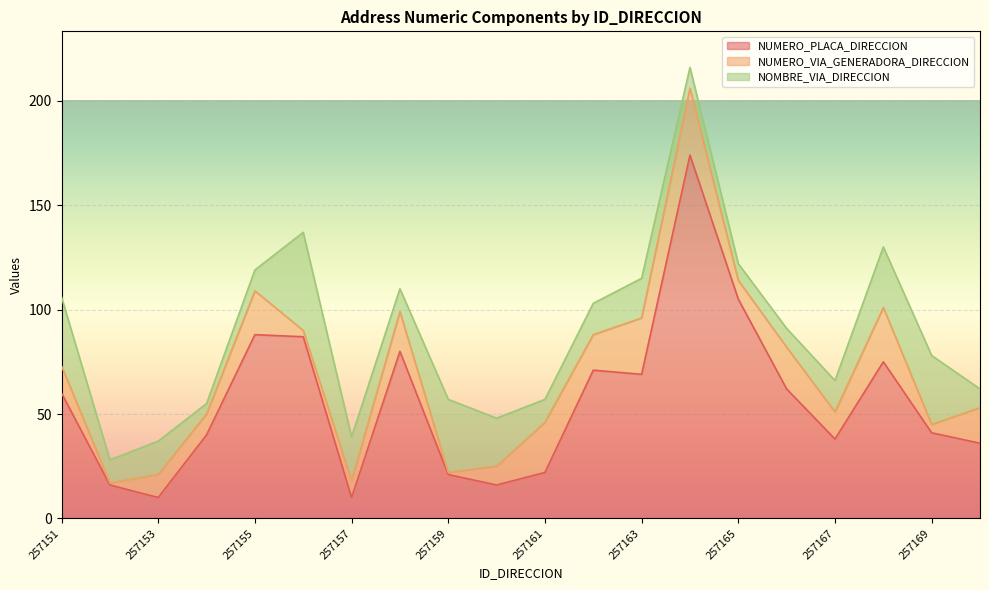

Is the value of NUMERO_VIA_GENERADORA_DIRECCION at 257169 greater than the value of NUMERO_PLACA_DIRECCION at 257170?

No